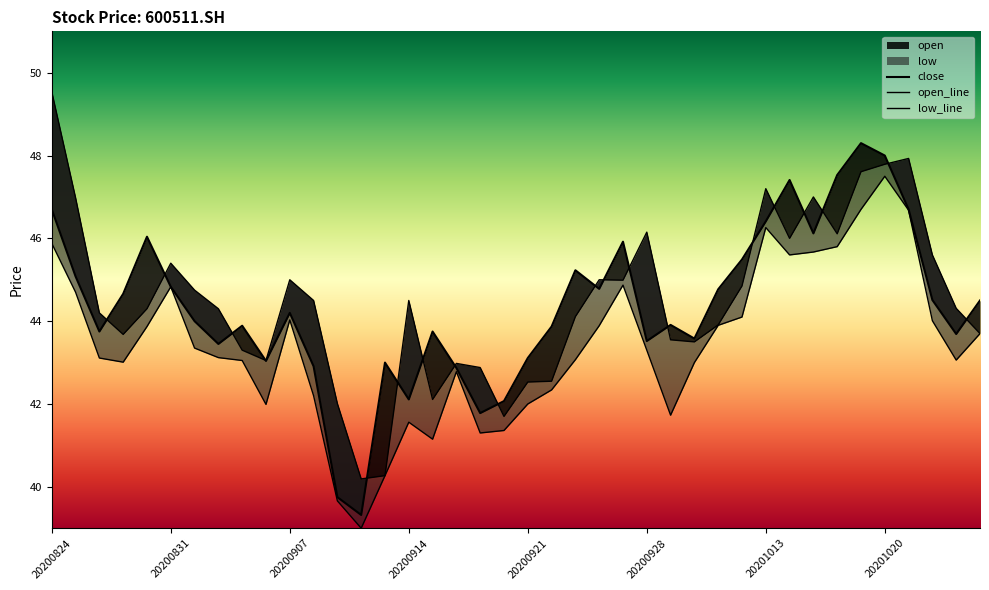

How many data points in close are above 44?

20